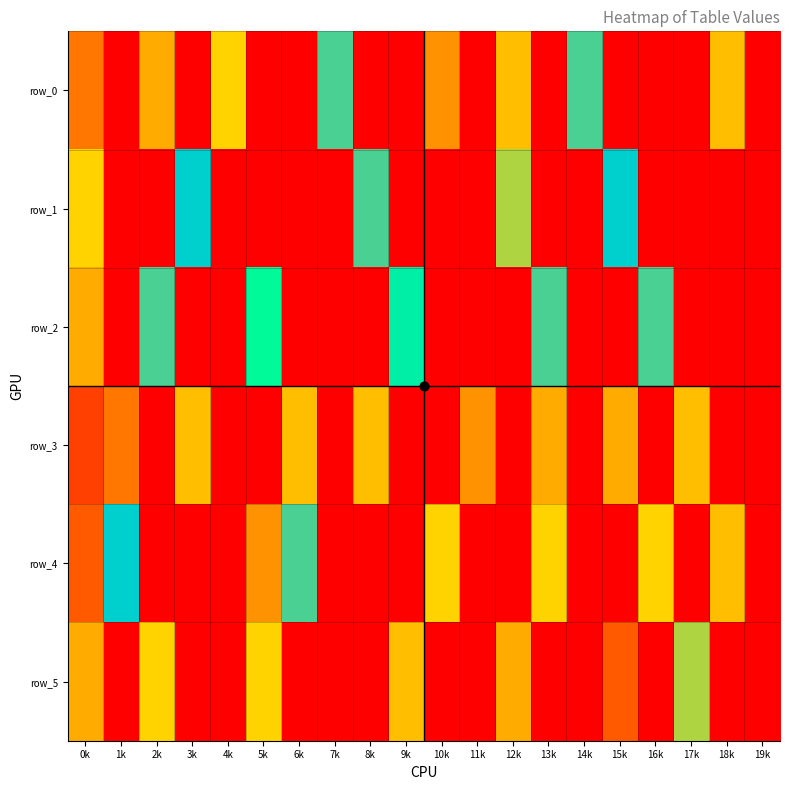

How many values in the row_2 series exceed 0?

6